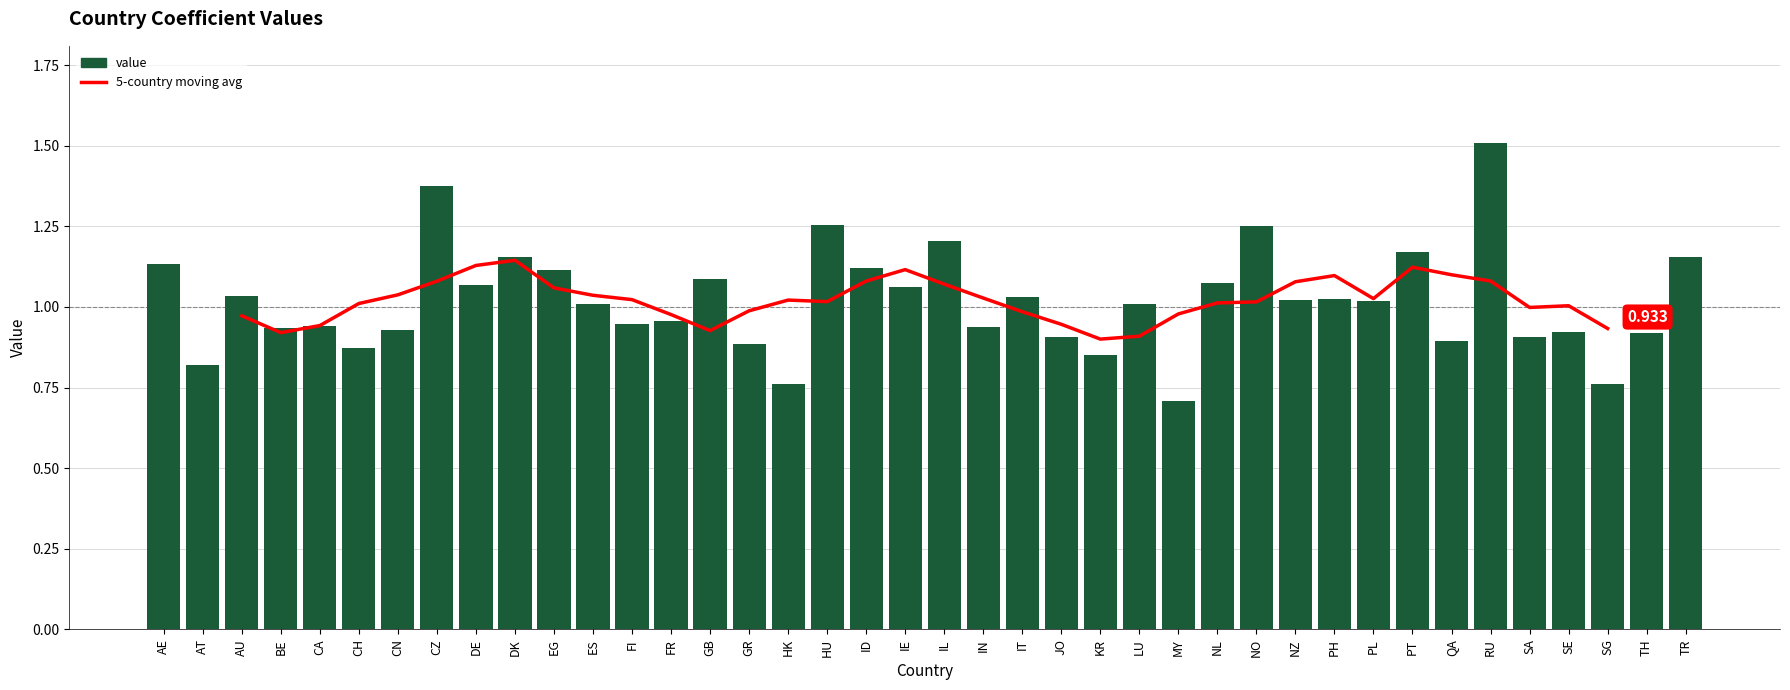

Which label corresponds to the largest value in the chart?

RU